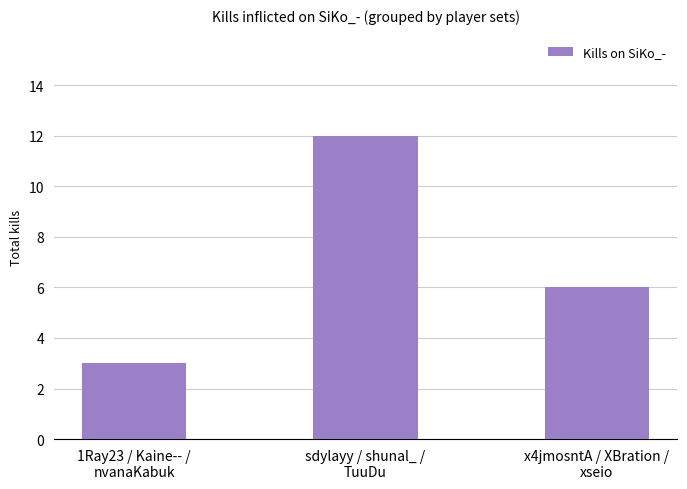

Reading left to right, list all the values displayed in this chart.

3	12	6